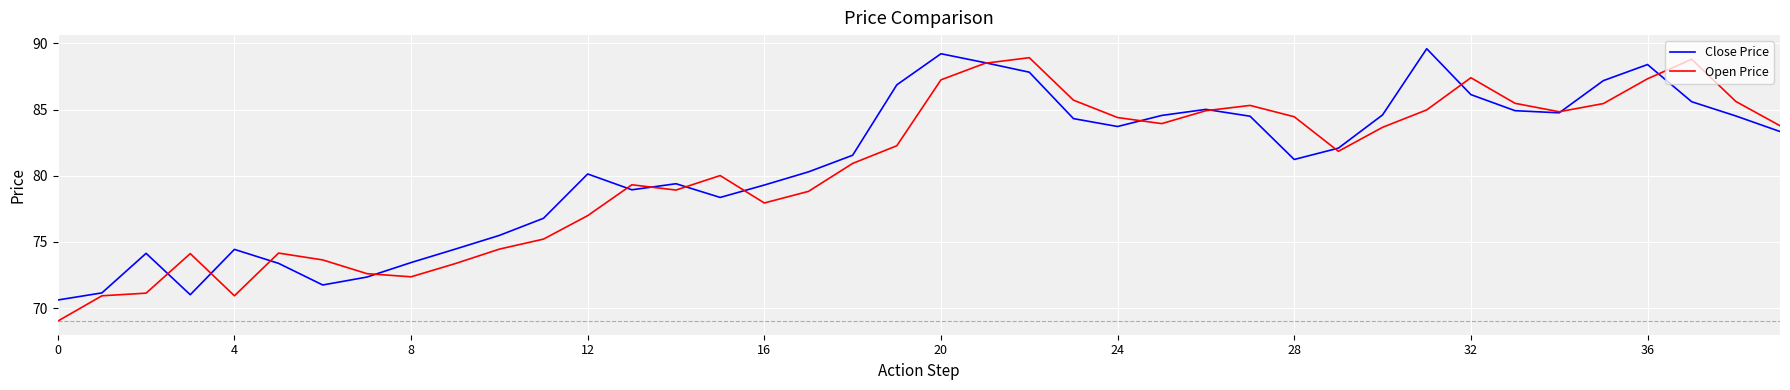

What is the maximum value for Close Price?

89.6